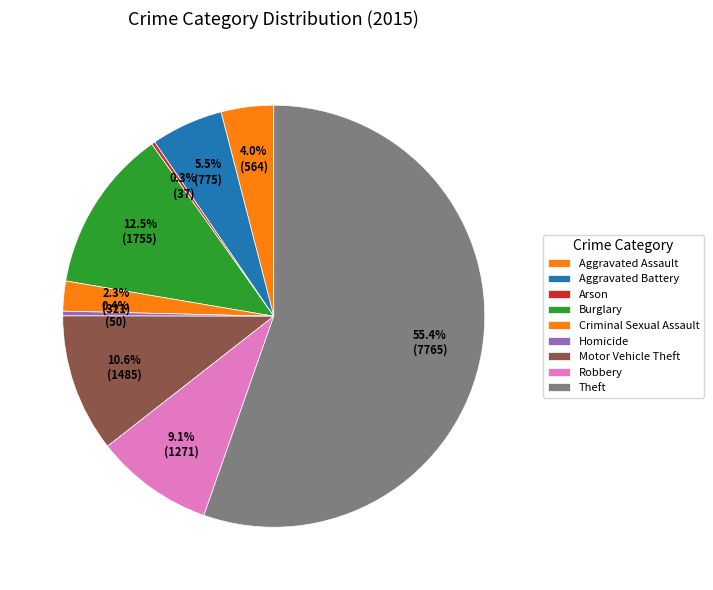

Combined, do Criminal Sexual Assault and Burglary account for over 50%?

No